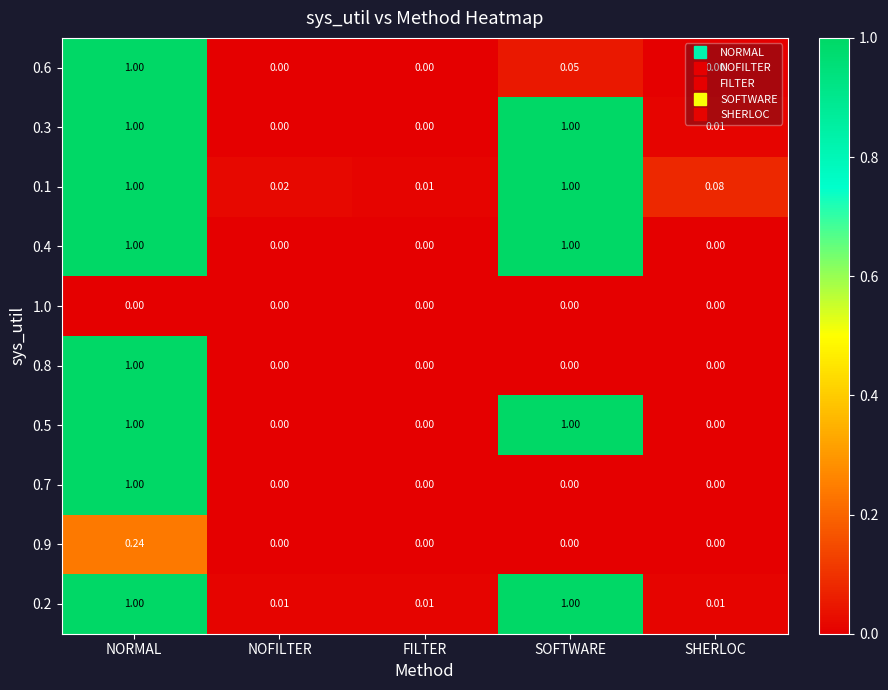

At which category is the sum across all series the highest?

NORMAL